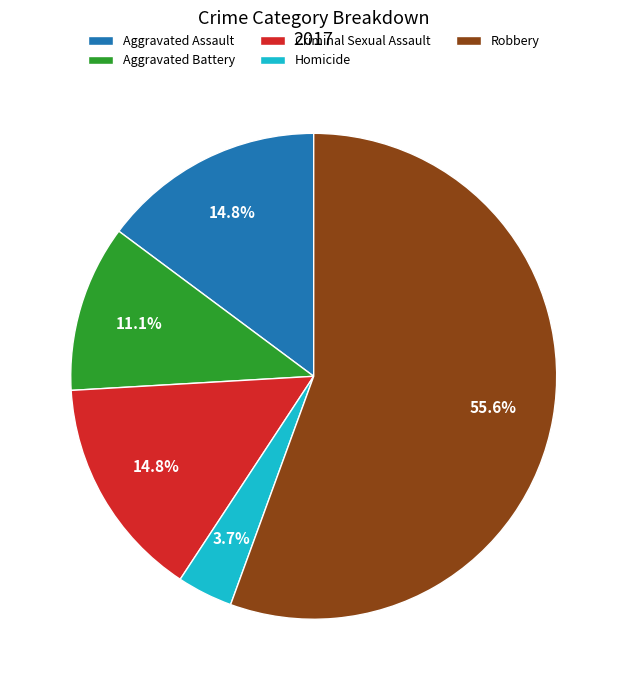

True or false: Homicide accounts for 11% of the total.

False